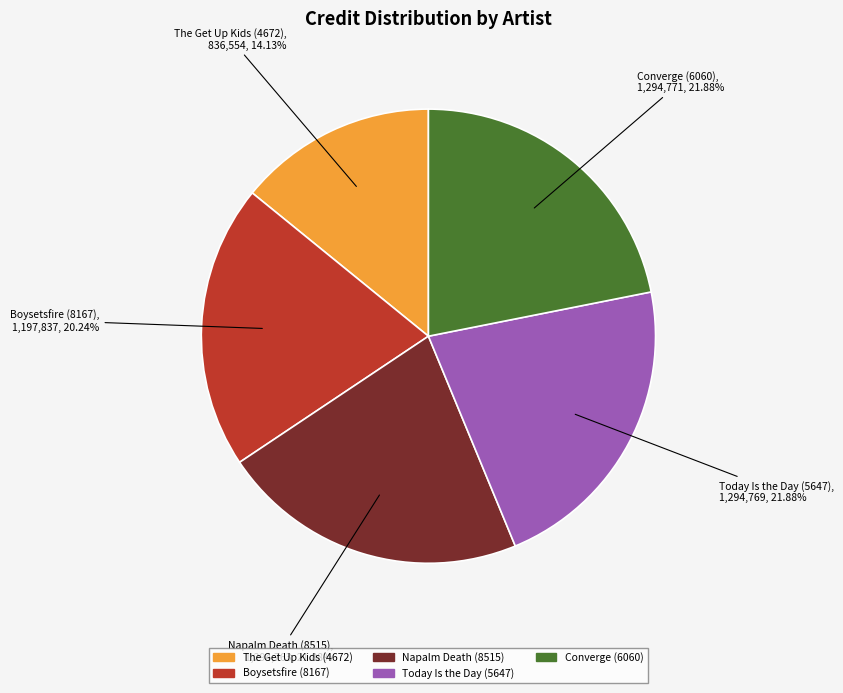

True or false: The Get Up Kids (4672) accounts for 19% of the total.

False